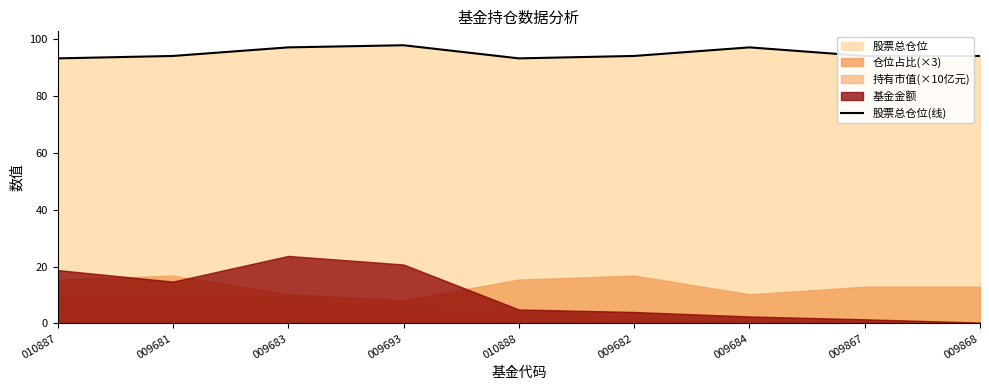

True or false: the data has more than 2 interior local peaks.

False